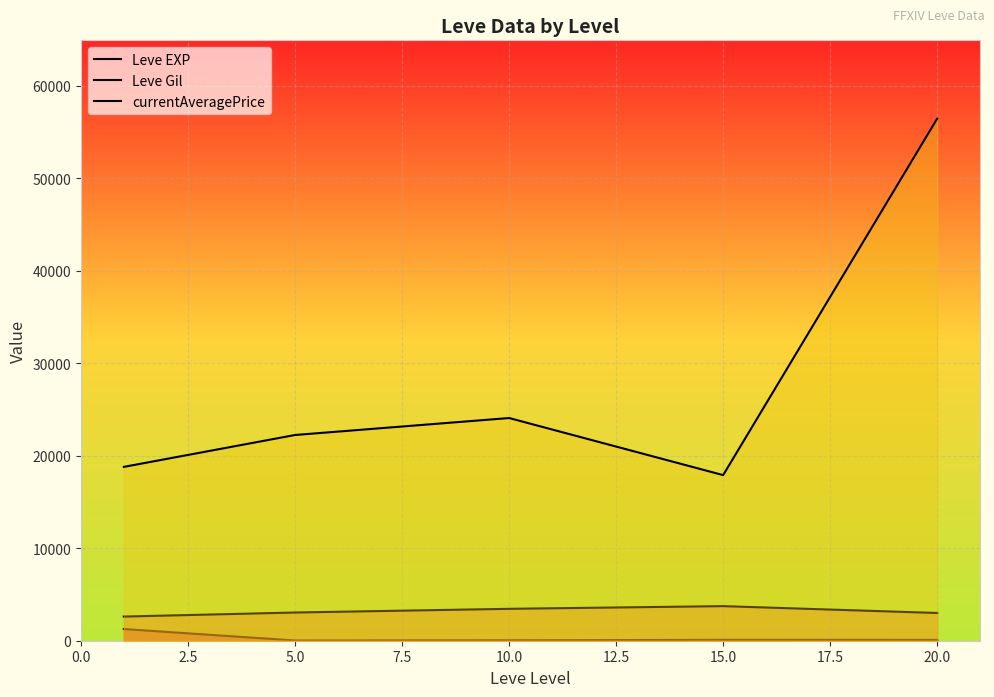

Which series has the widest spread of values?

currentAveragePrice